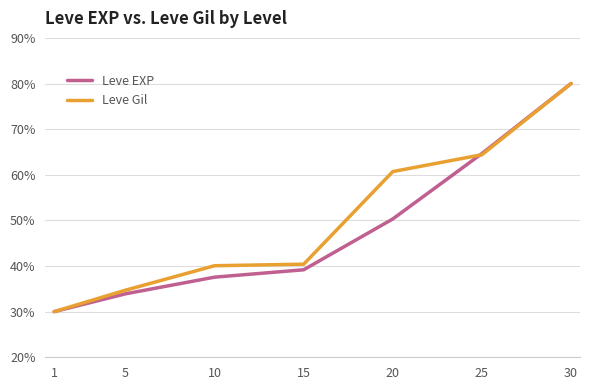

Rank the series at 20 from highest to lowest value.

Leve Gil, Leve EXP